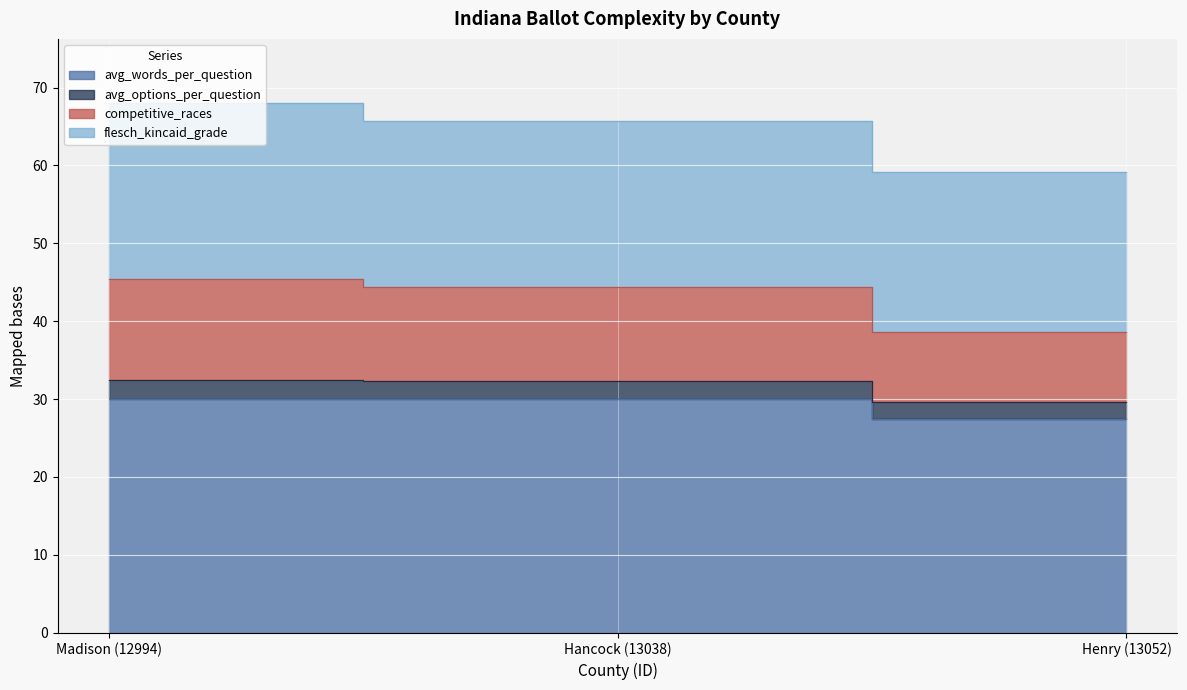

What is the label of the 3rd point from the left?

Henry (13052)